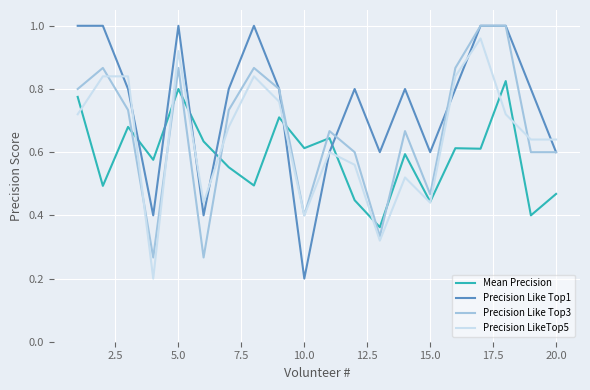

After their last crossing, which series has the higher values: Mean Precision or Precision Like Top1?

Precision Like Top1